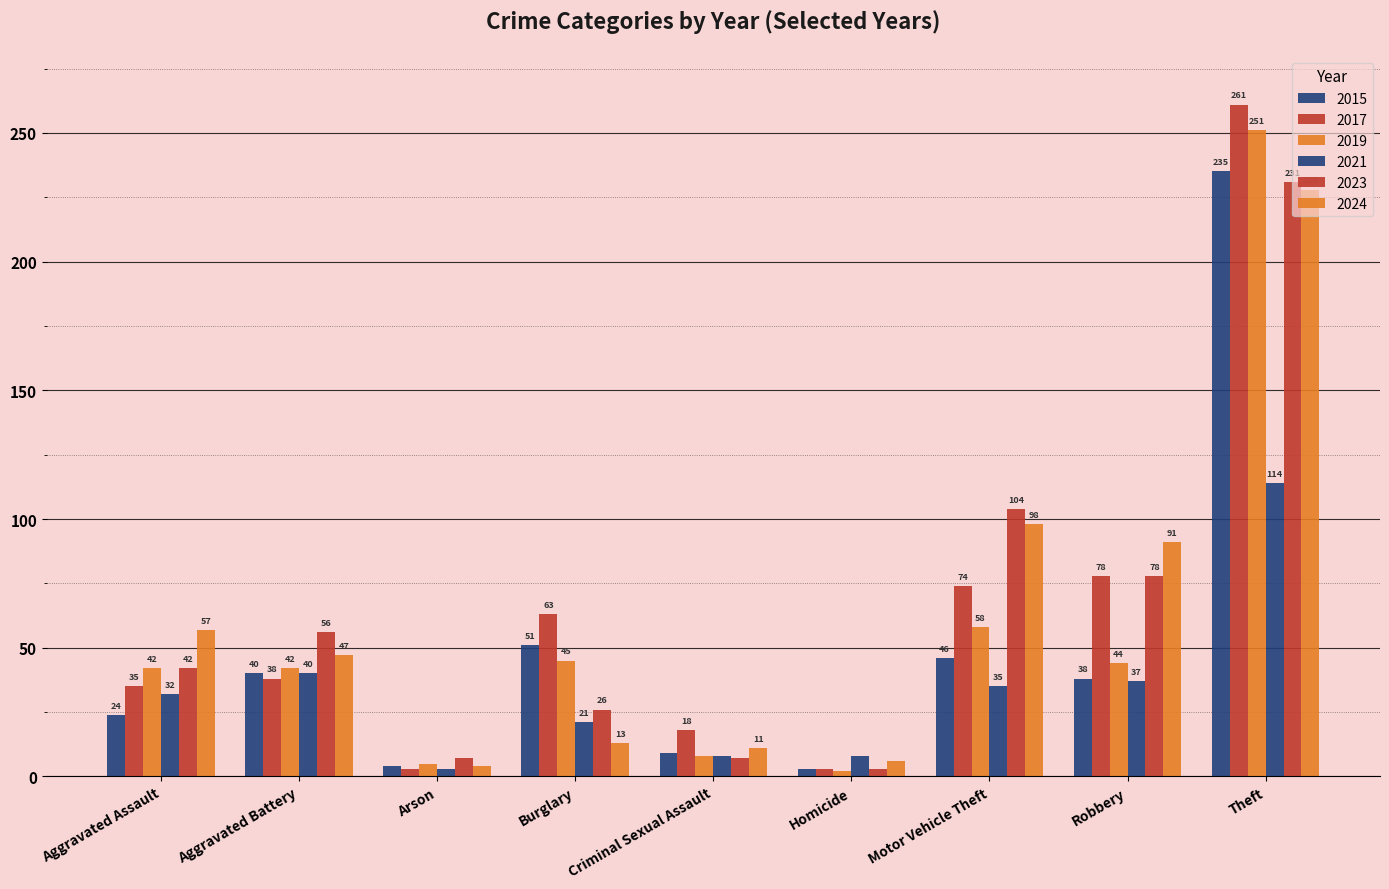

How many bars are there in each group?

6